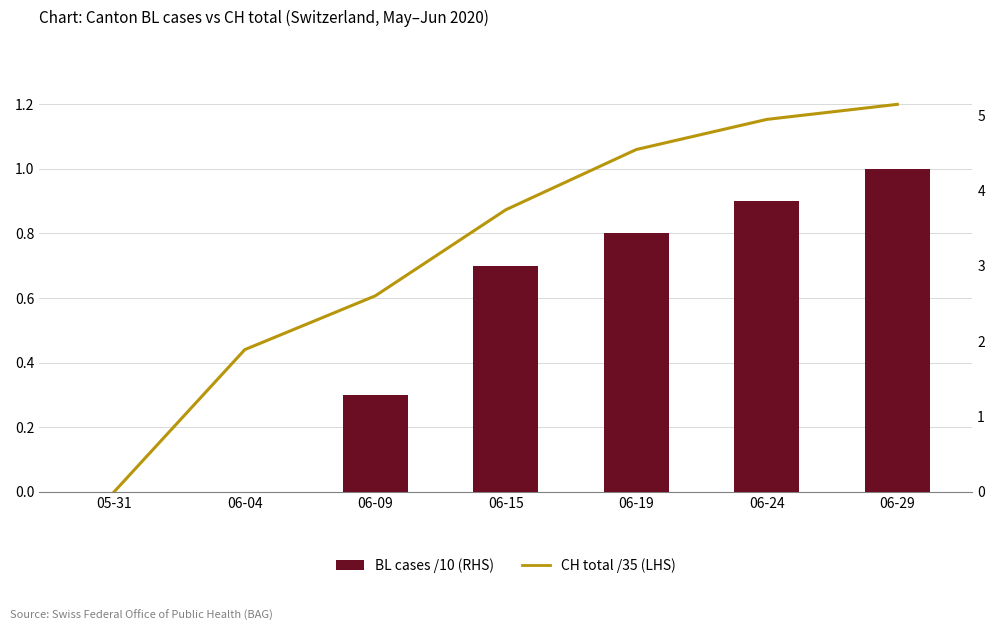

Reading left to right, transcribe all the data shown in this chart.

BL cases /10 (RHS): 05-31=0.0	06-04=0.0	06-09=0.3	06-15=0.7	06-19=0.8	06-24=0.9	06-29=1.0
CH cases /35 (LHS): 05-31=0.0	06-04=1.9	06-09=2.6	06-15=3.7	06-19=4.5	06-24=4.9	06-29=5.1